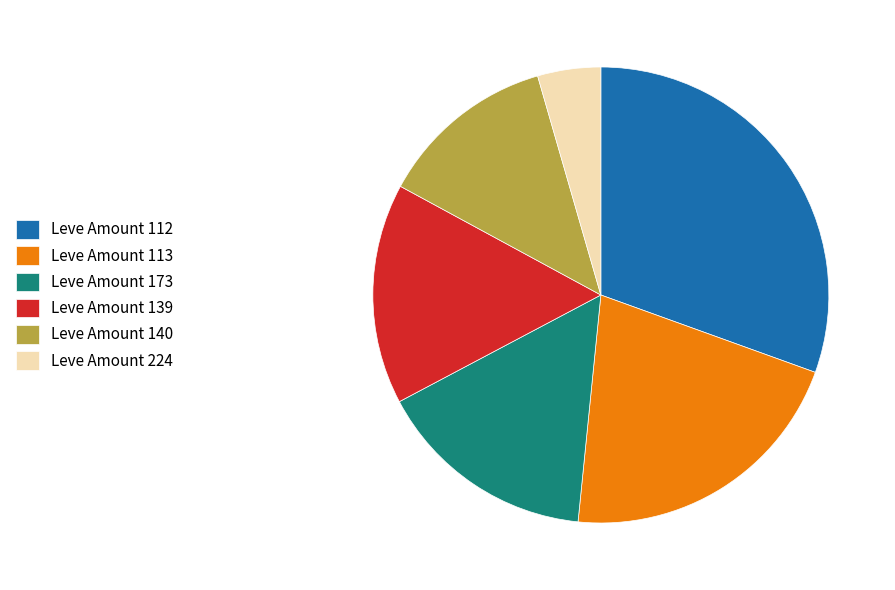

Is it true that Leve Amount 173 is 22% of the pie?

False